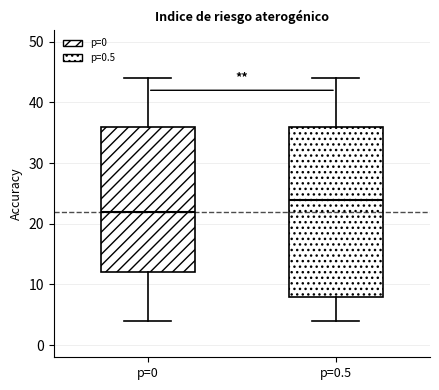

Which box is the tallest, from its lower edge to its upper edge?

p=0.5